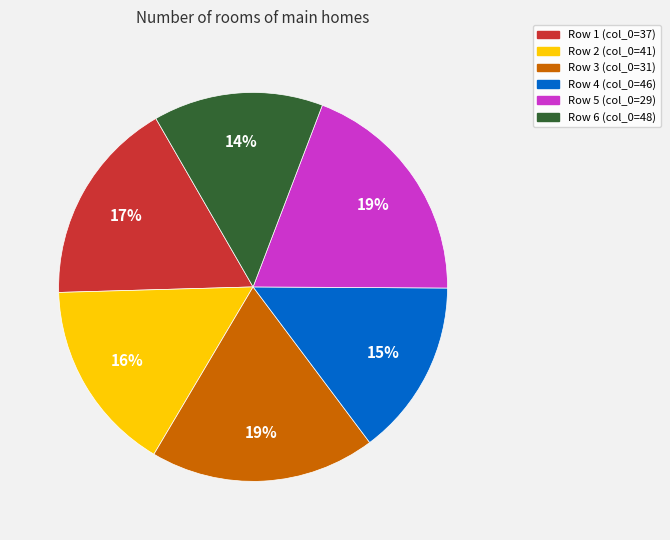

To the nearest percent, what is the difference between the largest and smallest slice percentages?

5%